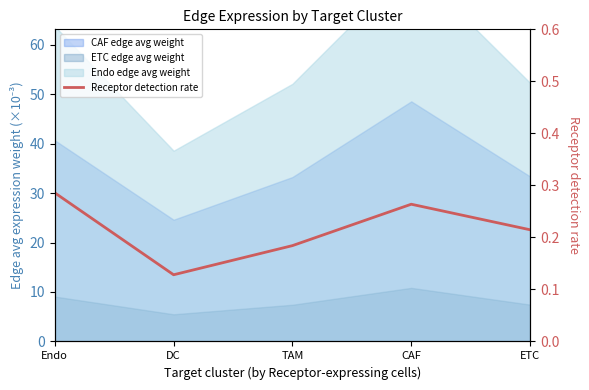

What is the sum of all values?

1.1